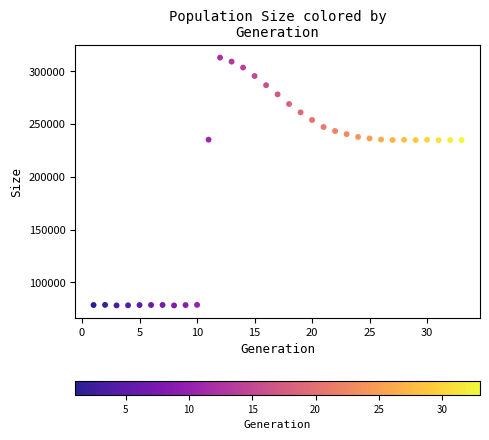

What is the range of X values (max minus min)?

32